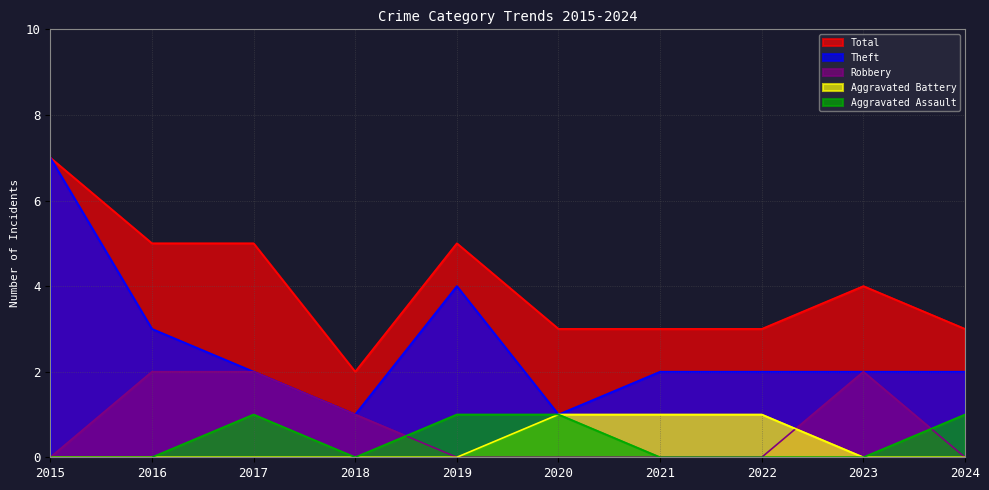

Rank the series at 2020 from lowest to highest value.

Robbery, Aggravated Assault, Aggravated Battery, Theft, Total